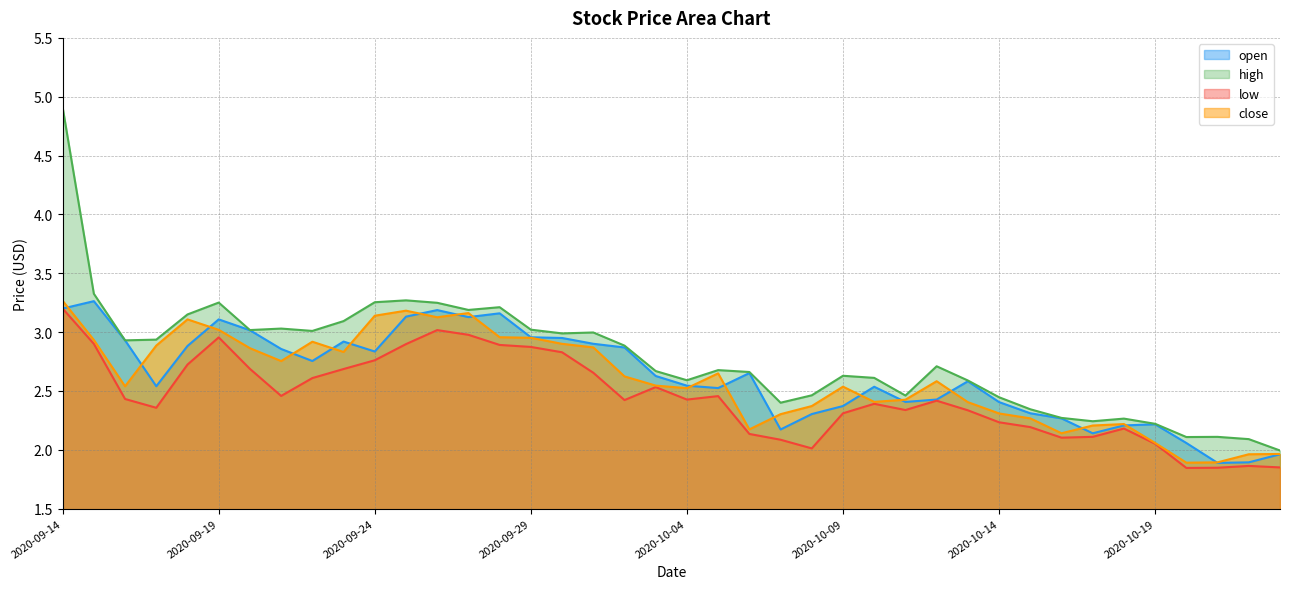

What is the value of the low point at the 4th from the left?

2.4